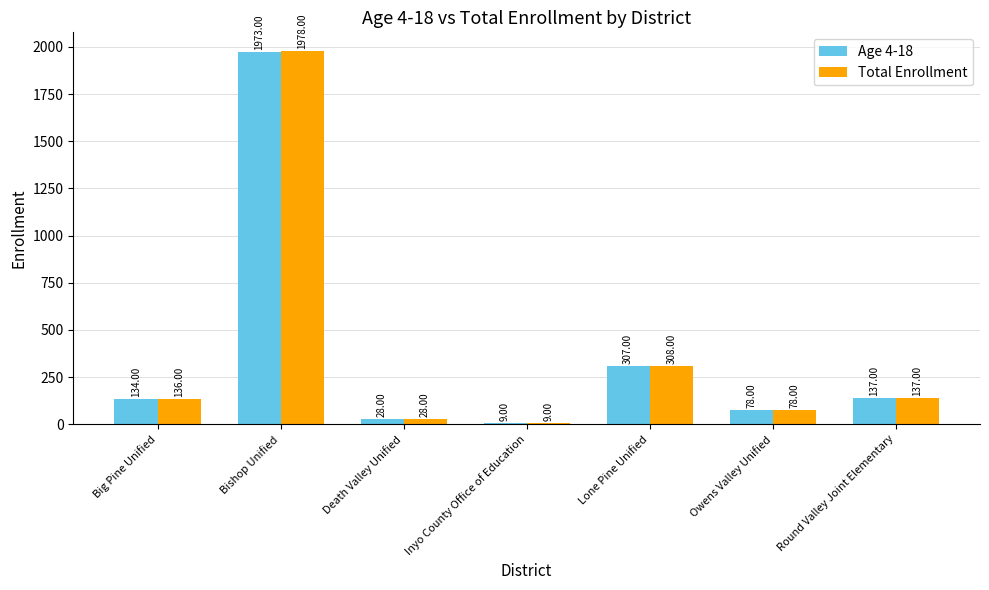

Is the value of Age 4-18 at Lone Pine Unified greater than the value of Total Enrollment at Owens Valley Unified?

Yes